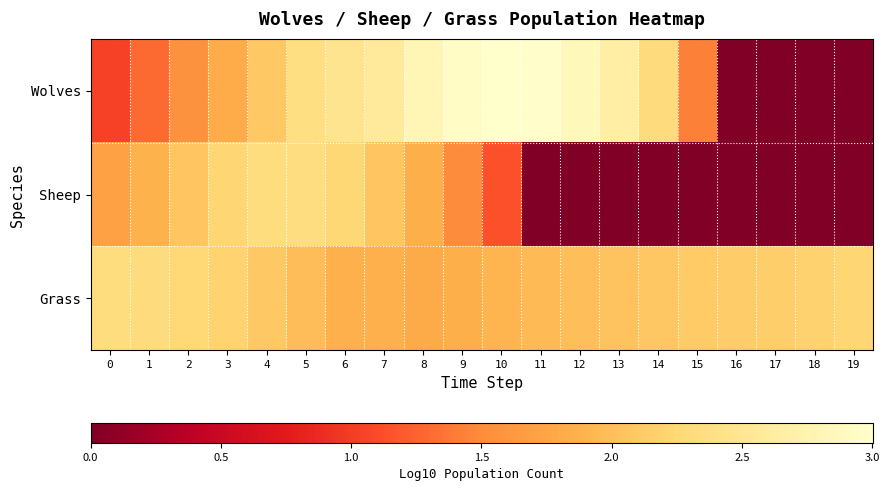

Which series has the largest range (max minus min)?

Wolves